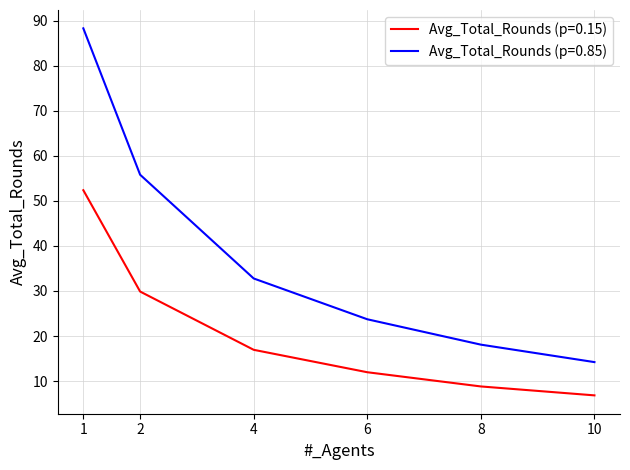

At which category is the sum across all series the highest?

1